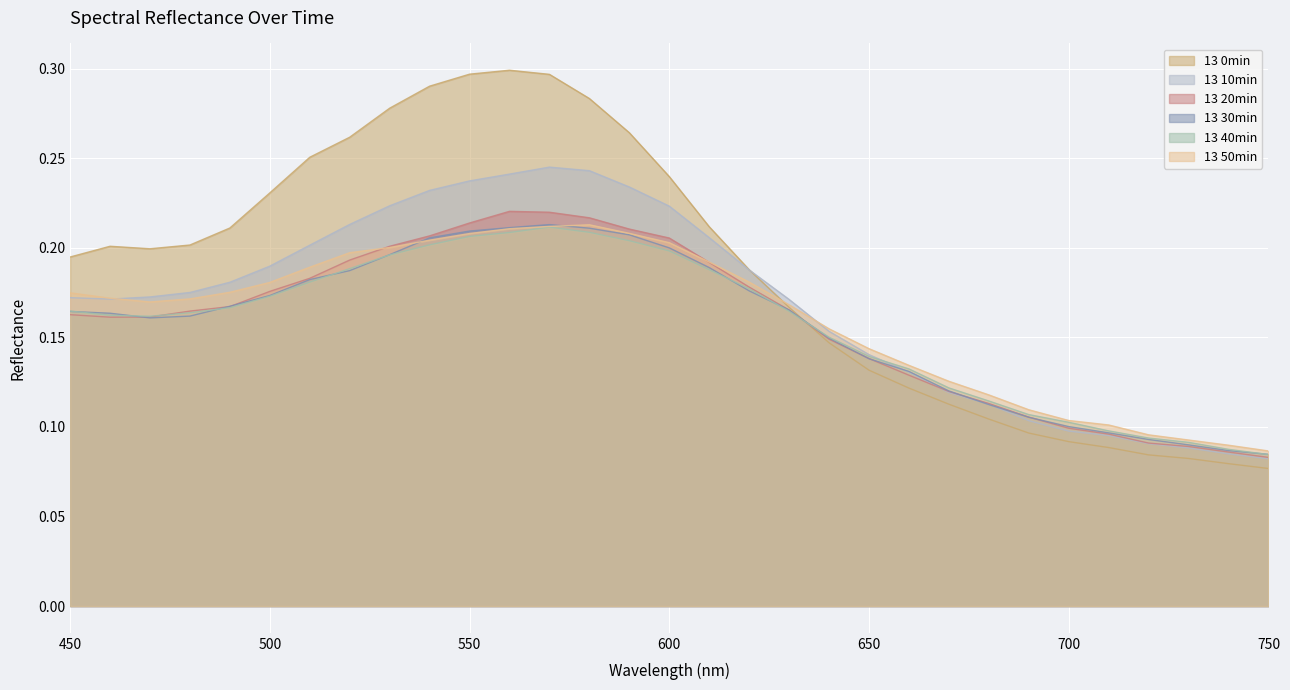

What is the sum of all 13 20min values?

4.9